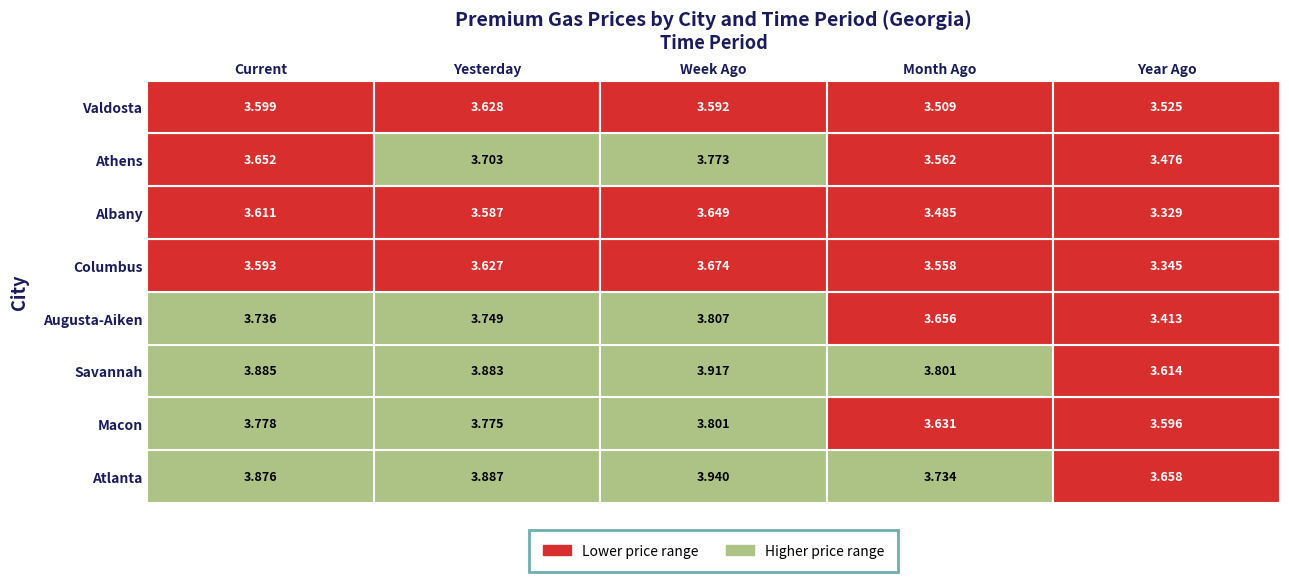

Reading right to left, extract all data points from this chart.

Atlanta: 3.7	3.7	3.9	3.9	3.9
Macon: 3.6	3.6	3.8	3.8	3.8
Savannah: 3.6	3.8	3.9	3.9	3.9
Augusta-Aiken: 3.4	3.7	3.8	3.7	3.7
Columbus: 3.3	3.6	3.7	3.6	3.6
Albany: 3.3	3.5	3.6	3.6	3.6
Athens: 3.5	3.6	3.8	3.7	3.7
Valdosta: 3.5	3.5	3.6	3.6	3.6